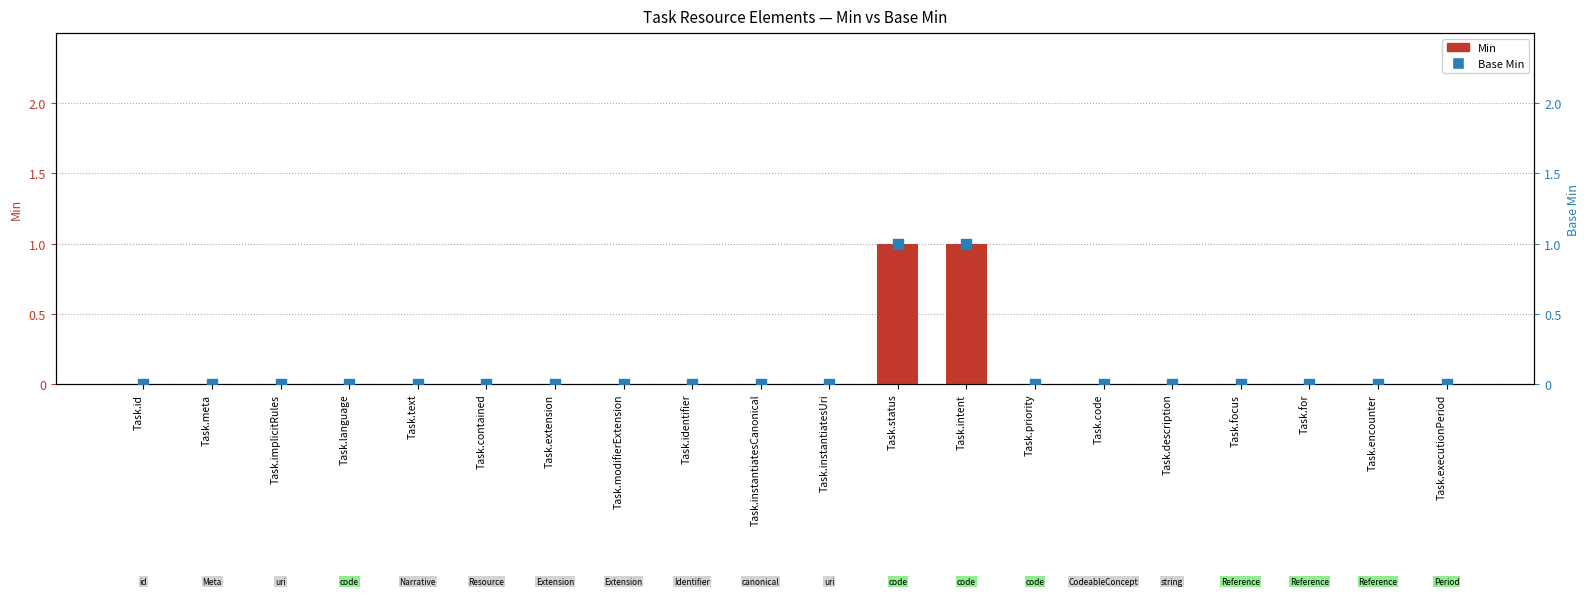

Which series has the widest spread of Y values?

Min